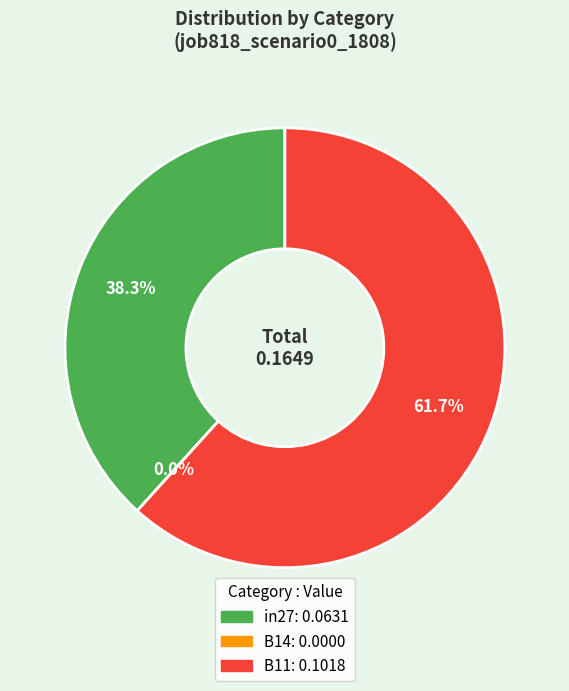

Which slice is the largest?

B11